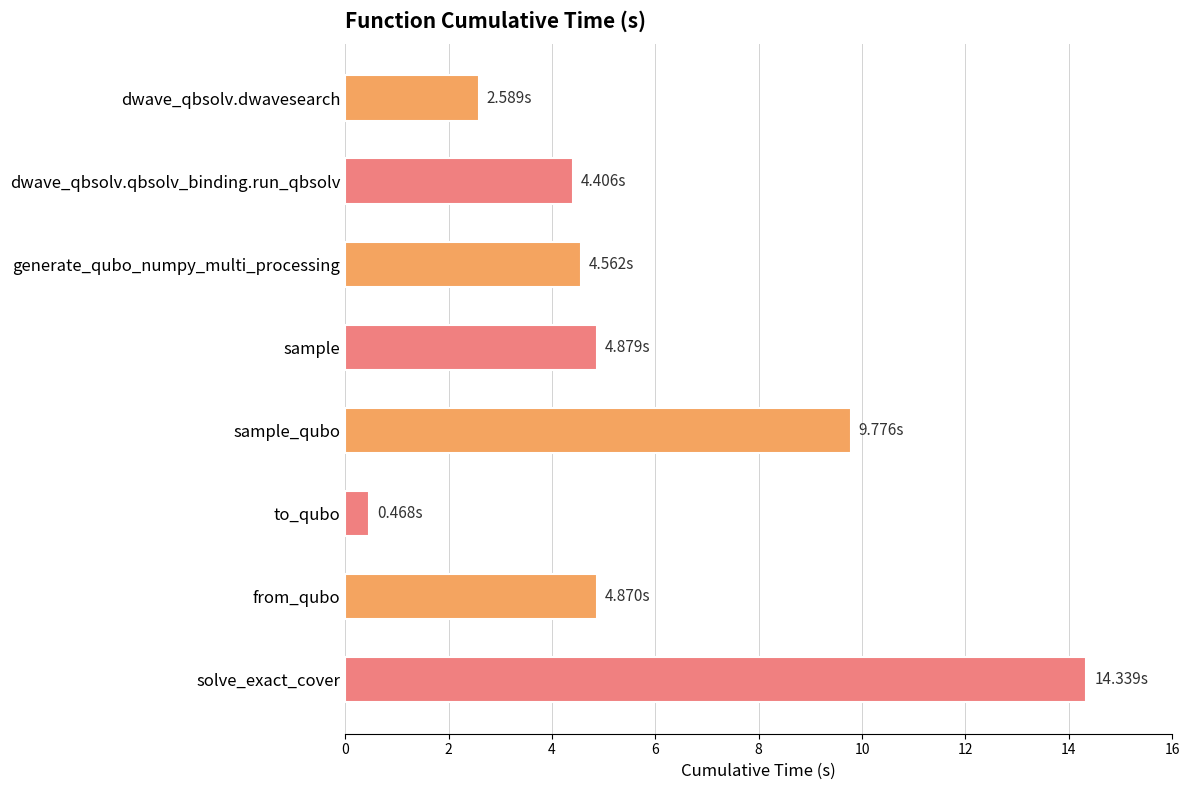

Does the chart contain stacked bars?

No